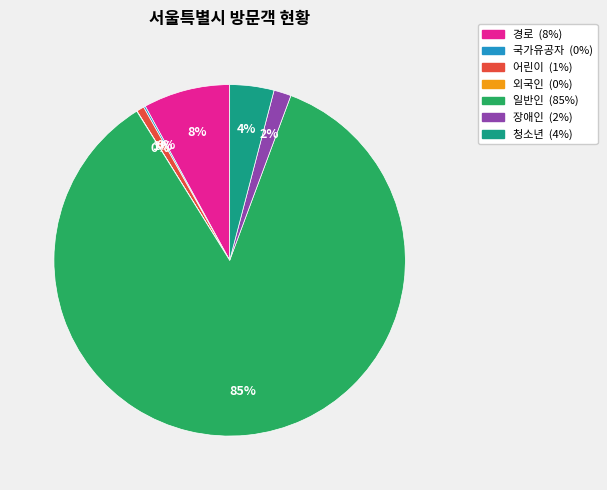

To the nearest percent, what is the difference between the largest and smallest slice percentages?

85%